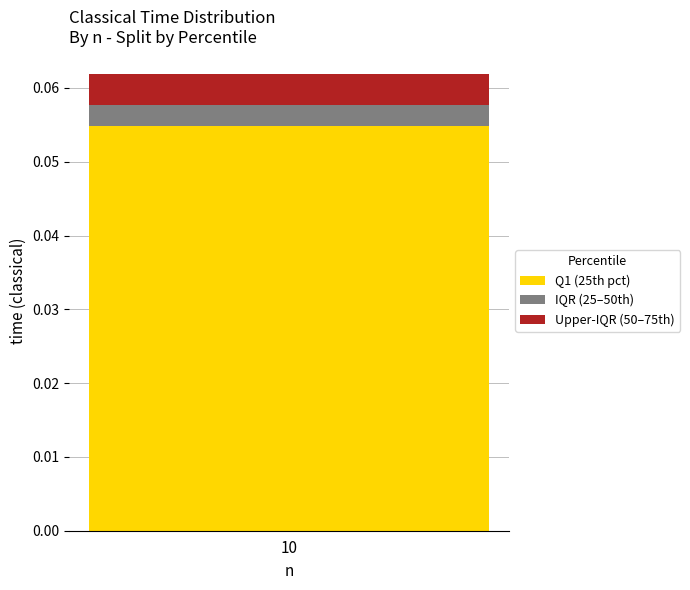

List the labels in order of Q1 (25th pct) value, smallest first.

10